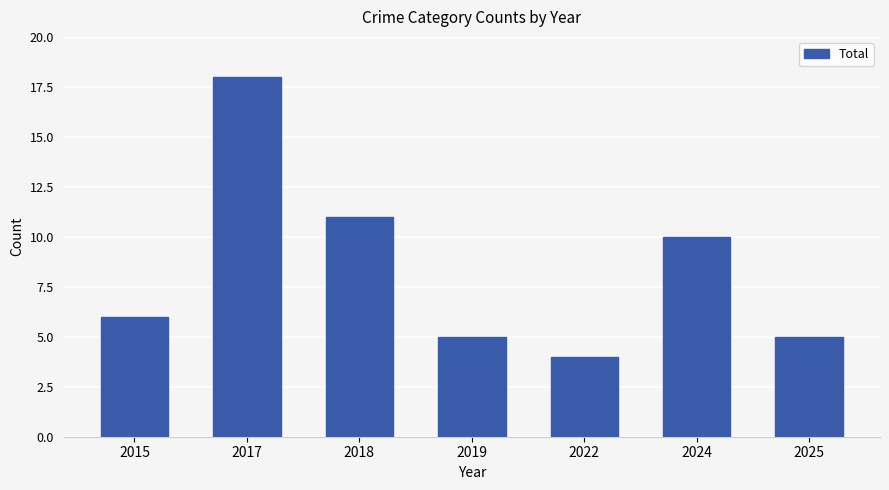

Which label corresponds to the largest value in the chart?

2017